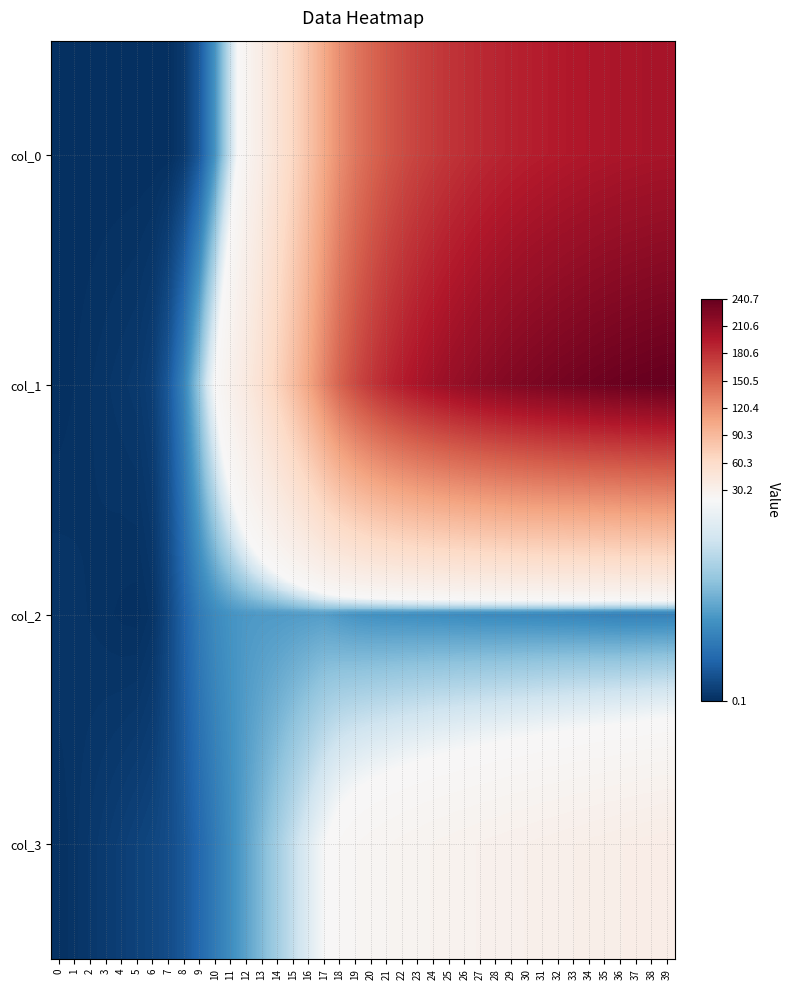

Reading left to right, list all the values displayed in this chart.

col_0: 0=0.1	1=0.1	2=0.1	3=0.1	4=0.1	5=0.1	6=0.1	7=0.1	8=0.8	9=3.0	10=7.6	11=14.7	12=24.1	13=35.6	14=49.2	15=64.7	16=82.4	17=102.7	18=121.8	19=136.2	20=147.2	21=156.0	22=163.1	23=169.0	24=173.9	25=178.0	26=181.6	27=184.7	28=187.3	29=189.6	30=191.7	31=193.4	32=195.0	33=196.4	34=197.7	35=198.8	36=199.8	37=200.6	38=201.3	39=201.9
col_1: 0=0.1	1=0.3	2=0.4	3=0.5	4=0.7	5=0.8	6=1.2	7=3.0	8=6.4	9=11.8	10=19.2	11=28.6	12=40.0	13=53.3	14=68.8	15=86.4	16=106.2	17=128.8	18=149.7	19=165.0	20=176.7	21=186.2	22=193.9	23=200.3	24=205.8	25=210.4	26=214.5	27=218.0	28=221.1	29=223.9	30=226.4	31=228.6	32=230.6	33=232.5	34=234.1	35=235.7	36=237.1	37=238.4	38=239.6	39=240.7
col_2: 0=0.6	1=0.5	2=0.4	3=0.3	4=0.2	5=0.2	6=0.5	7=1.8	8=3.7	9=5.7	10=7.0	11=7.8	12=8.2	13=8.3	14=8.3	15=8.4	16=8.5	17=8.5	18=8.1	19=7.8	20=7.6	21=7.5	22=7.4	23=7.3	24=7.2	25=7.2	26=7.1	27=7.0	28=6.9	29=6.9	30=6.8	31=6.7	32=6.7	33=6.6	34=6.5	35=6.3	36=6.2	37=6.2	38=6.2	39=6.2
col_3: 0=0.3	1=0.5	2=0.7	3=1.0	4=1.2	5=1.5	6=1.7	7=2.1	8=2.9	9=4.2	10=5.7	11=7.2	12=8.9	13=10.6	14=12.5	15=14.4	16=16.5	17=18.8	18=21.0	19=22.3	20=23.3	21=24.1	22=24.8	23=25.4	24=26.1	25=26.7	26=27.2	27=27.8	28=28.4	29=28.9	30=29.5	31=30.0	32=30.6	33=31.1	34=31.7	35=32.2	36=32.8	37=33.3	38=33.8	39=34.4